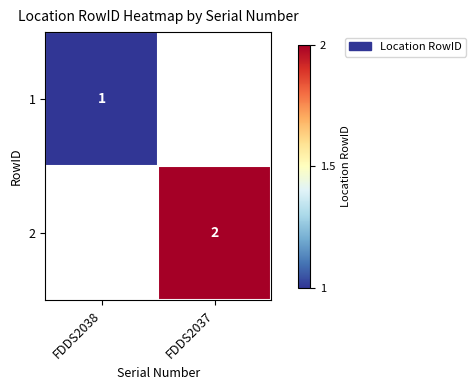

The 1 series shows 1 at FDDS2038. True or false?

True